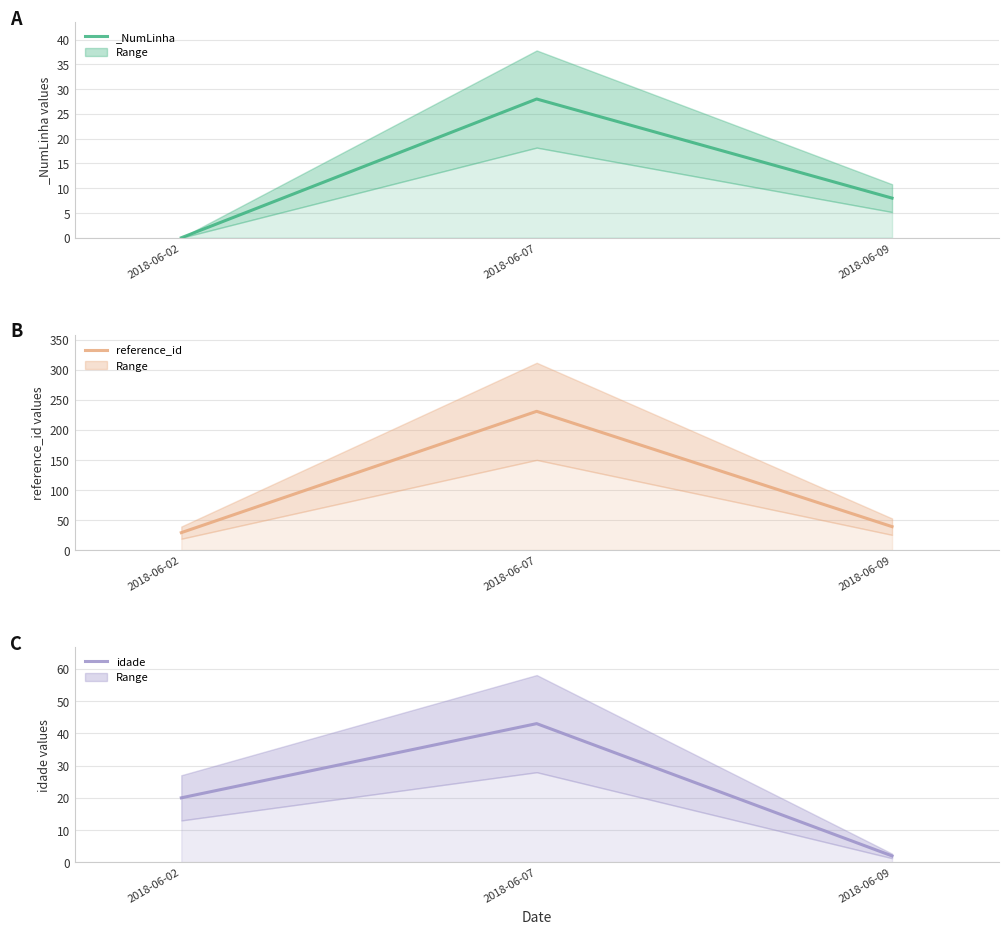

At which category does the chart reach its peak across all series?

2018-06-07